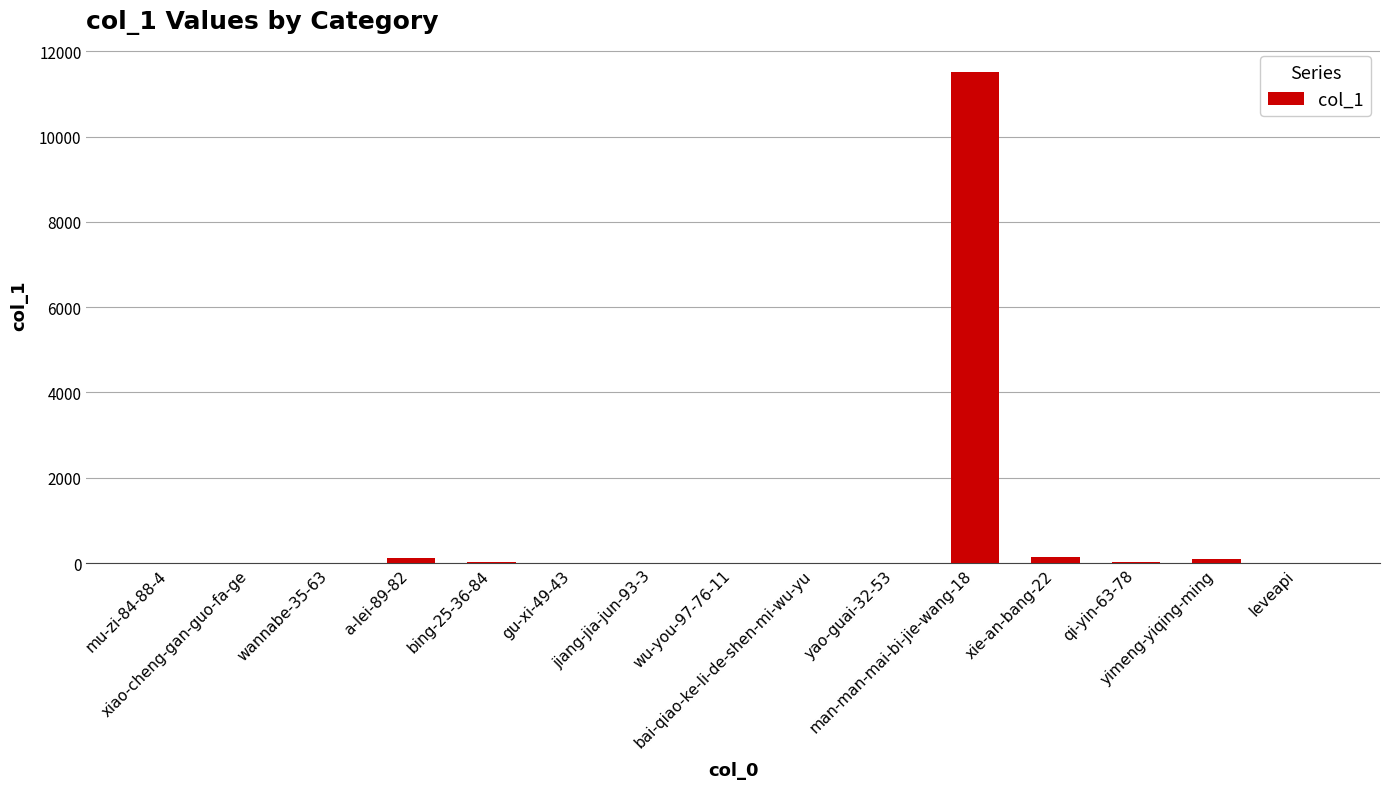

What is the maximum value shown in the chart?

11515